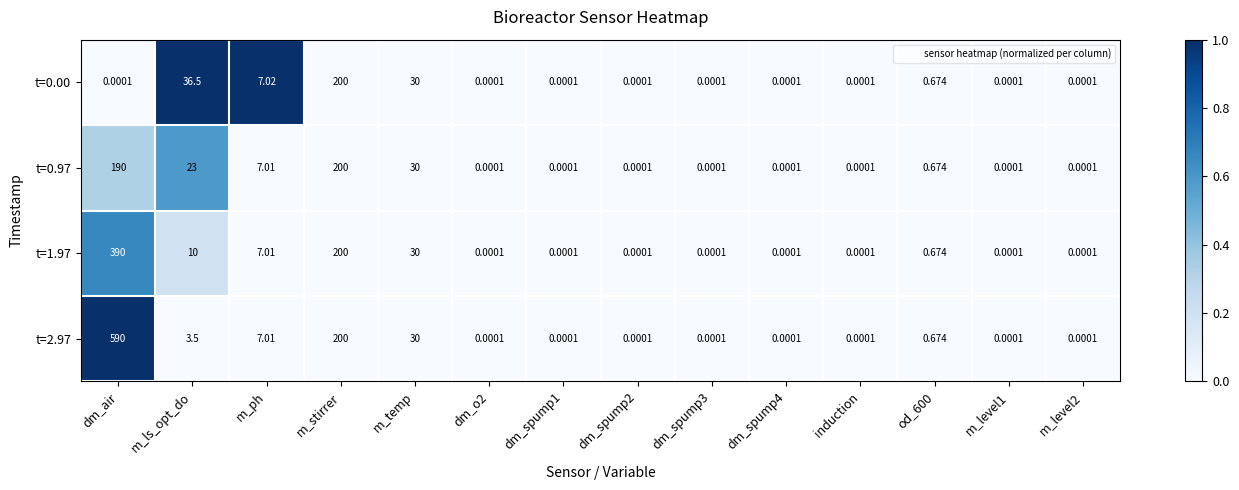

Where is t=0.00 nearest to the value 100?

m_ls_opt_do